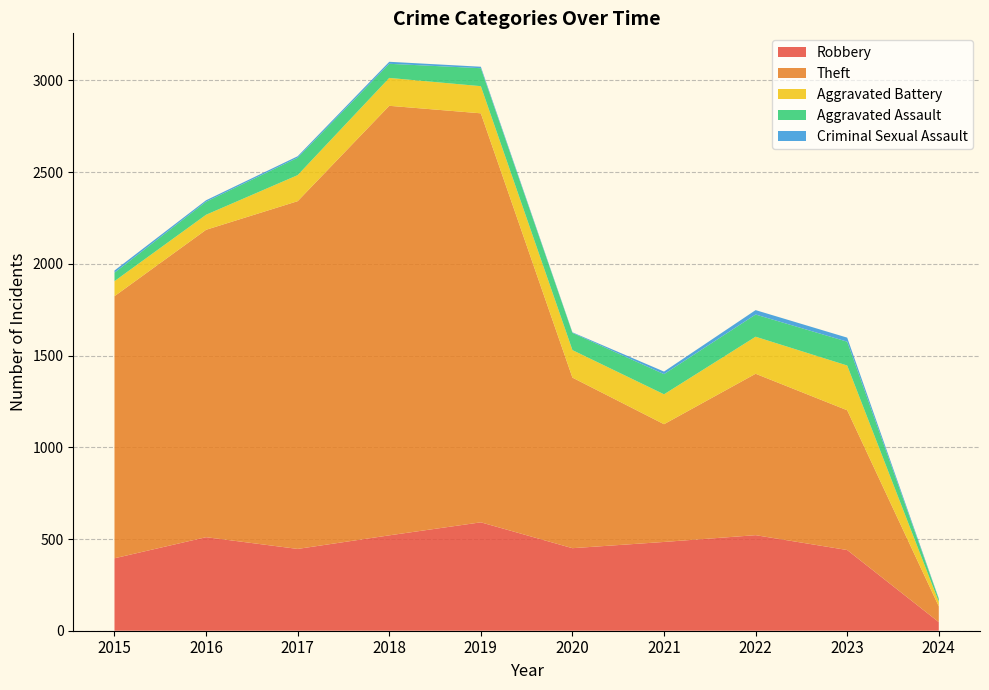

Reading right to left, extract all data points from this chart.

Robbery: 47	440	521	484	450	591	520	446	510	395
Theft: 86	762	880	642	930	2230	2342	1896	1676	1429
Aggravated Battery: 25	244	202	163	150	148	152	142	82	82
Aggravated Assault: 15	130	121	110	94	98	77	95	71	46
Criminal Sexual Assault: 3	22	24	14	3	8	11	8	8	12